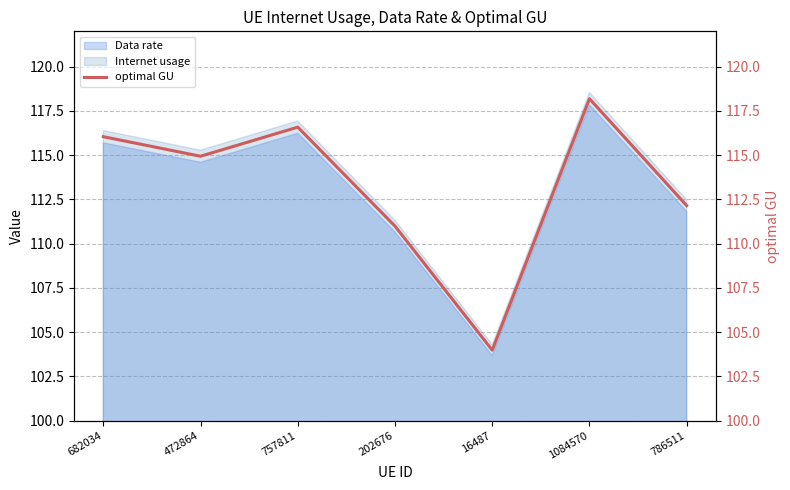

How many interior local peaks (higher than both neighbors) does the data have?

2